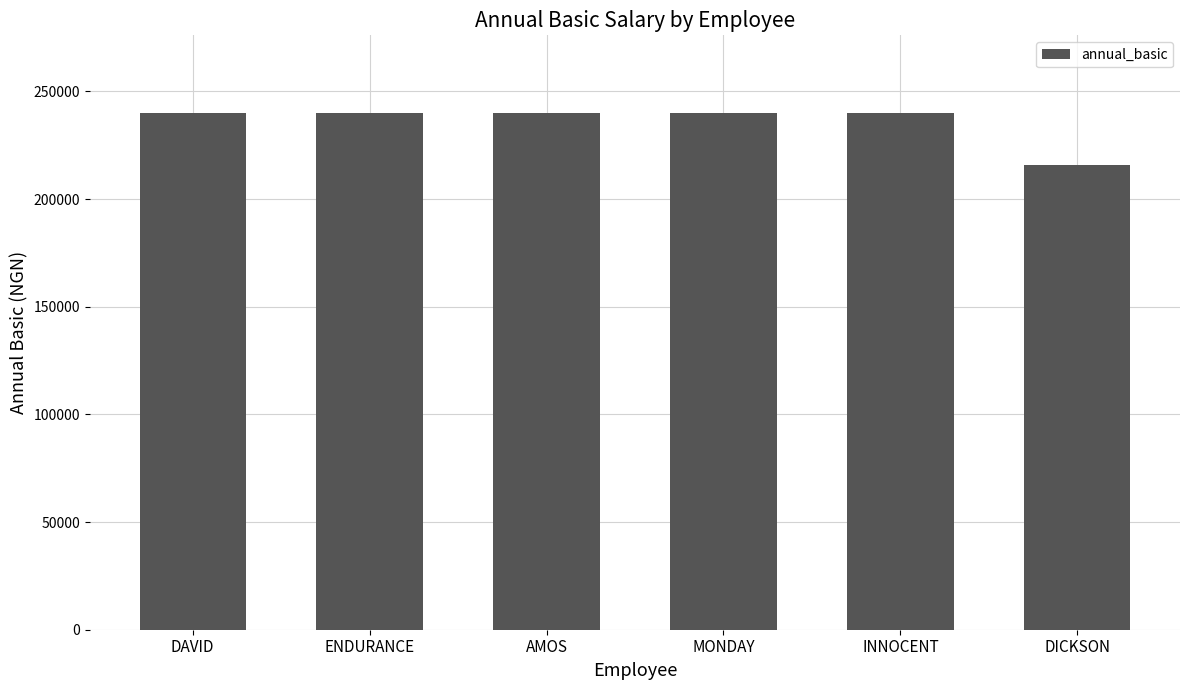

Reading left to right, list all the values displayed in this chart.

240000	240000	240000	240000	240000	216000